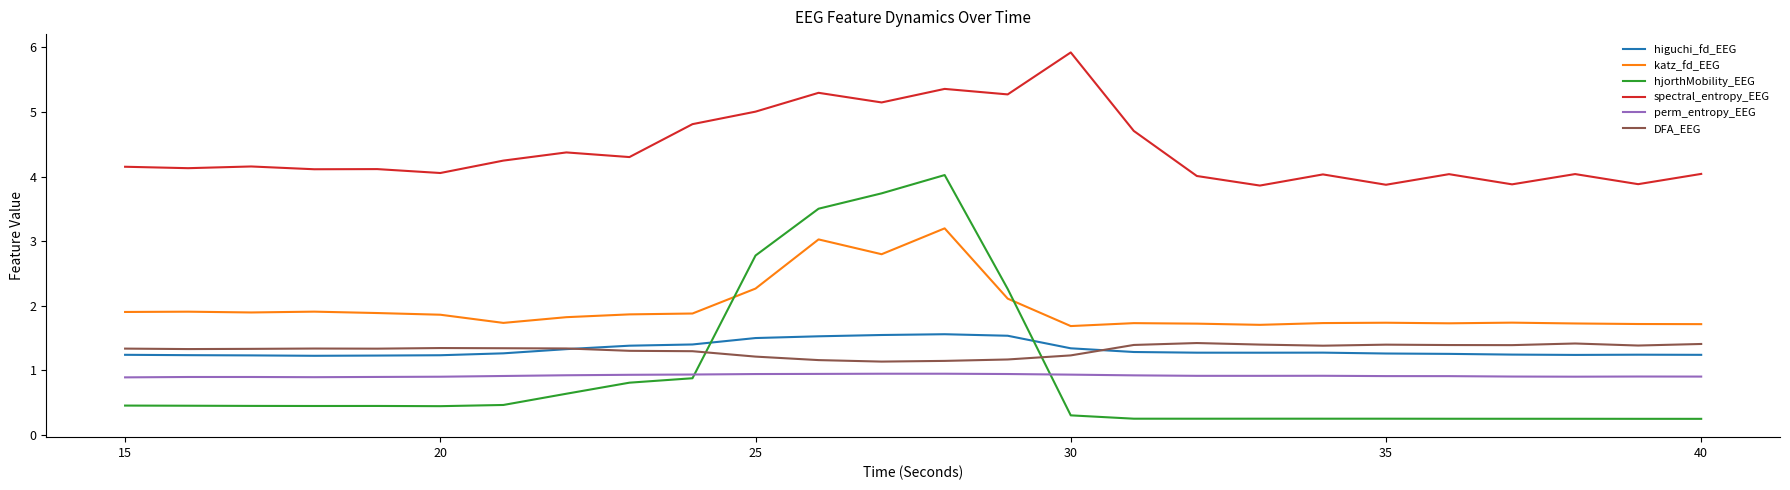

Does the chart display data point markers on the line(s)?

No